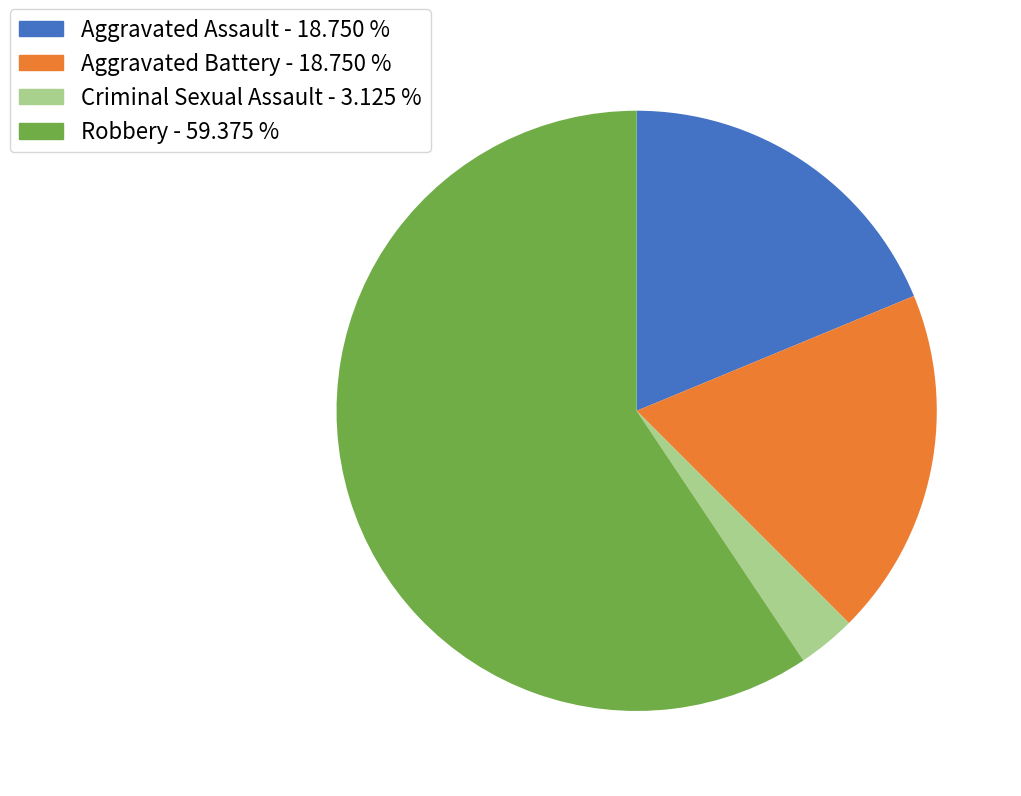

Is the sum of Robbery - 59.375 % and Criminal Sexual Assault - 3.125 % greater than half?

Yes